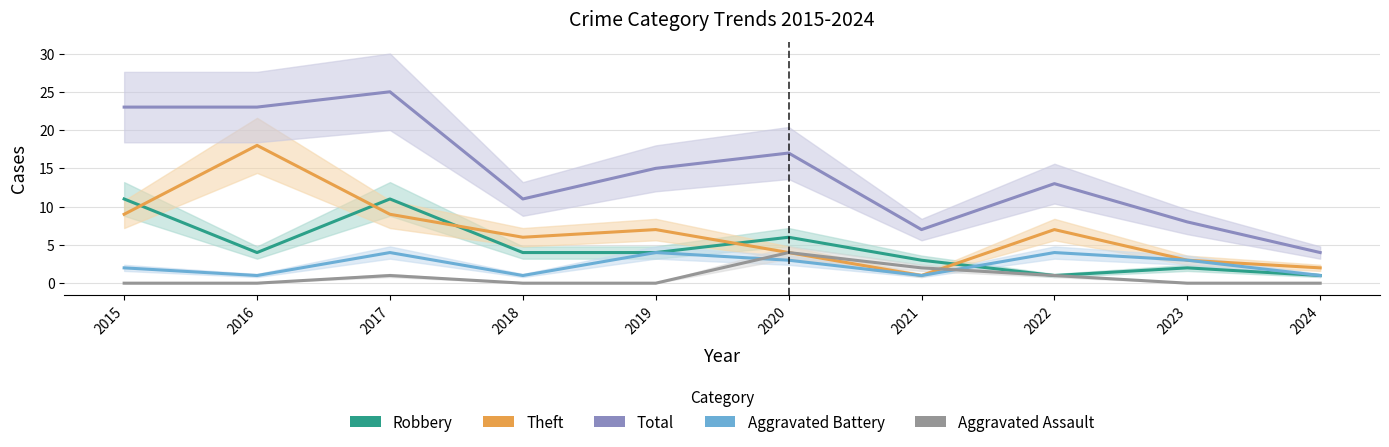

In Aggravated Battery, how many points are lower than both neighbors (excluding endpoints)?

3